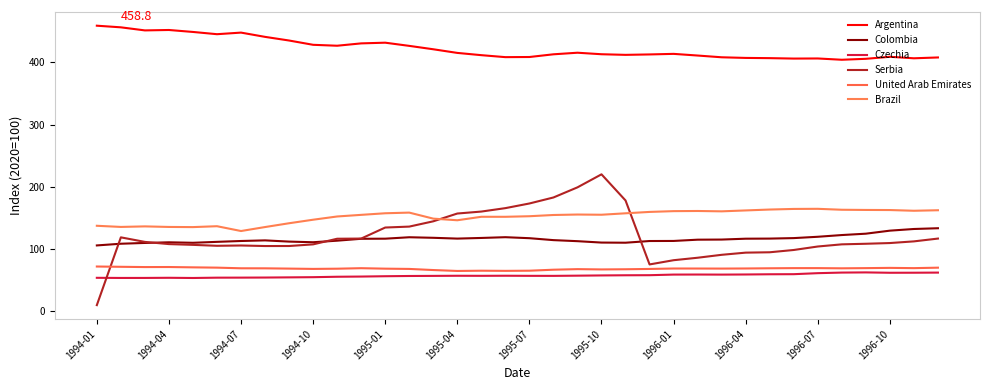

What is the average value of the Brazil series?

152.1